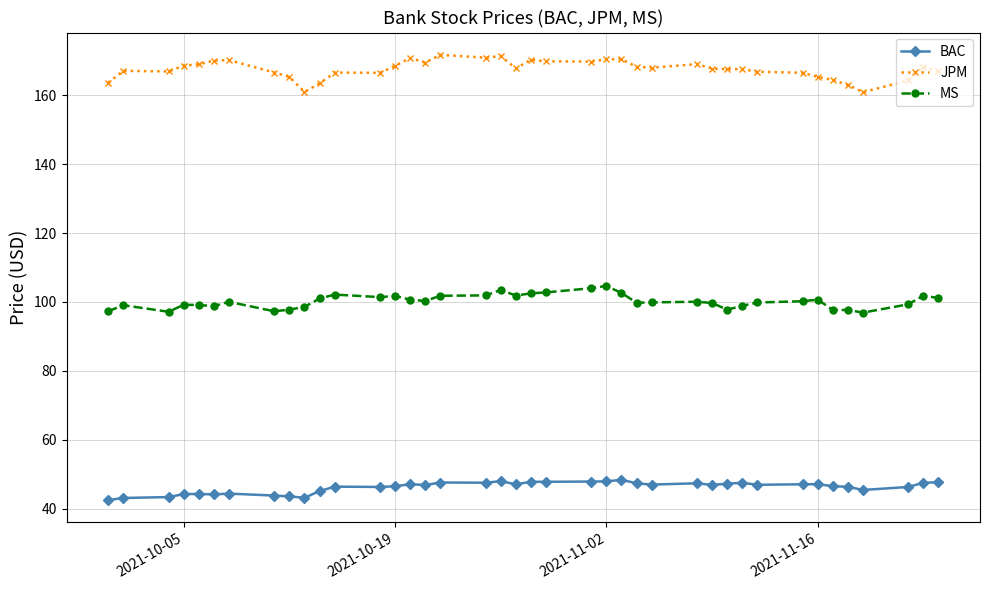

What is the value of the BAC point at the 12th from the left?

46.4